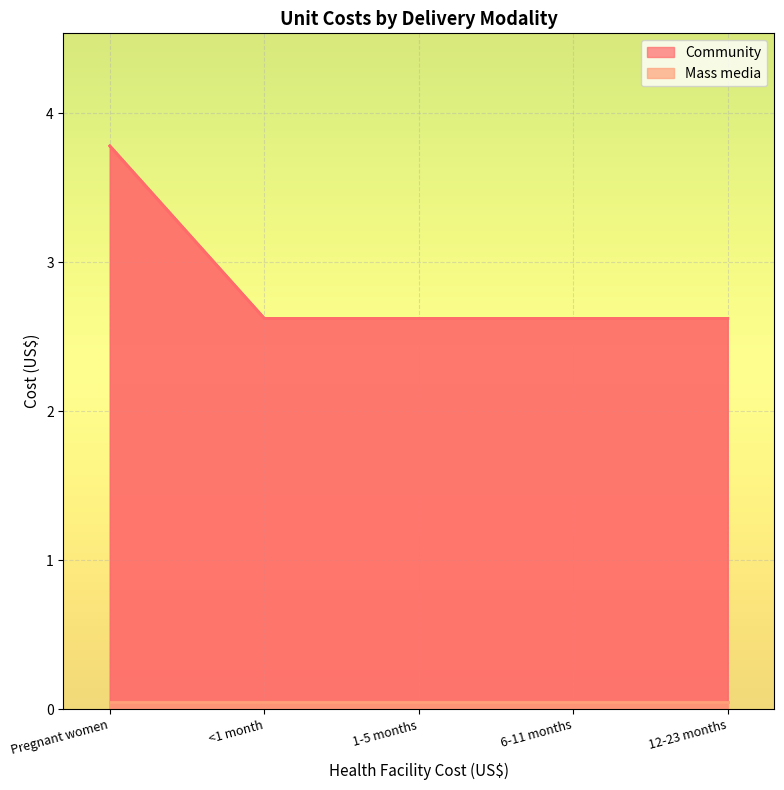

What is the ratio of the value at 12-23 months to the value at 1-5 months?

1.0